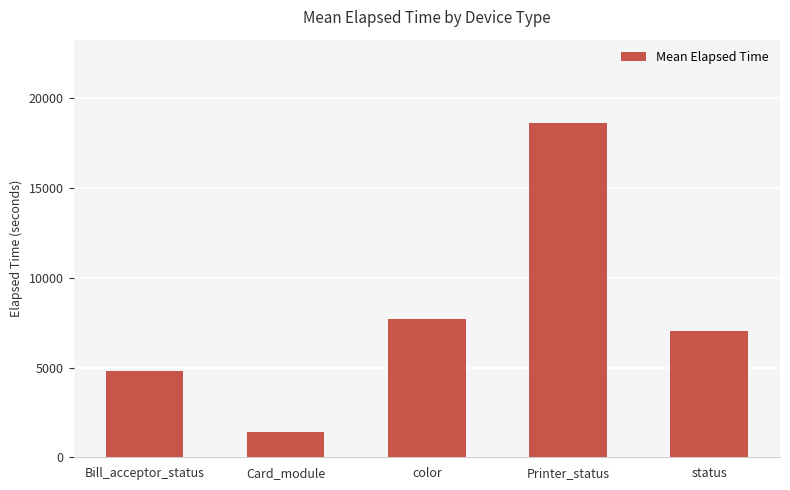

What is the value of the 5th bar from the left?

7059